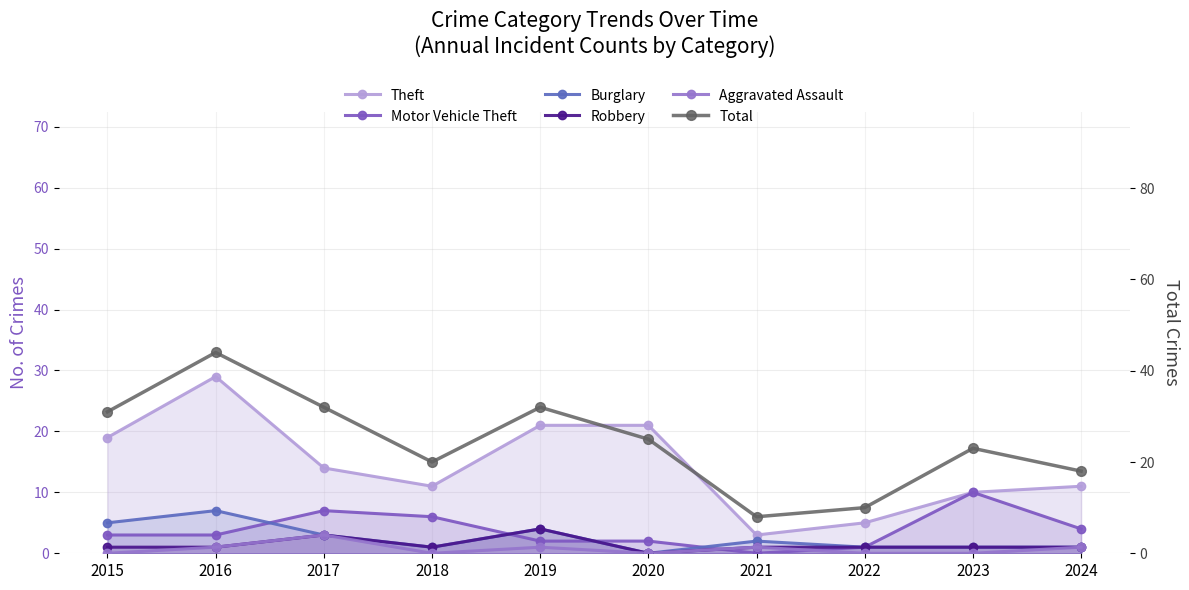

Which has a higher value, 2022 or 2018?

2018